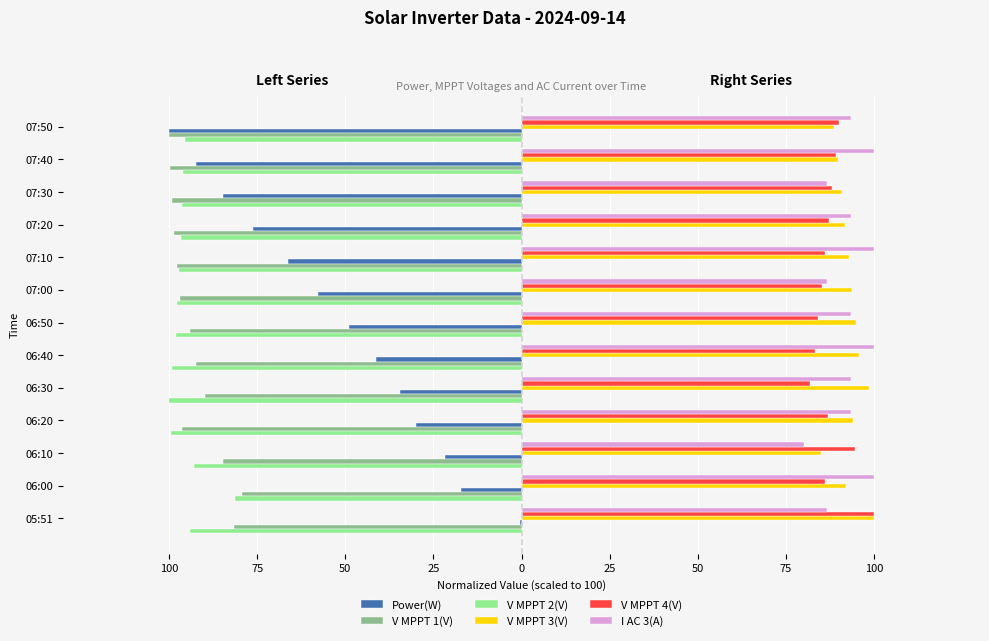

What are all the series names shown in the legend?

Power(W), V MPPT 1(V), V MPPT 2(V), V MPPT 3(V), V MPPT 4(V), I AC 3(A)